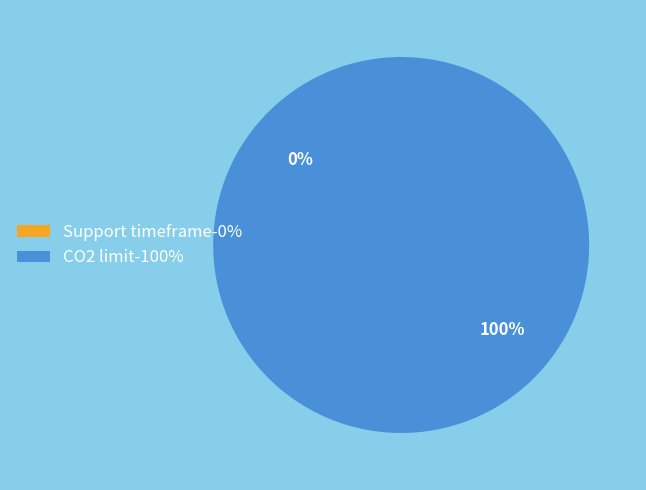

Does CO2 limit represent more than half of the total?

Yes